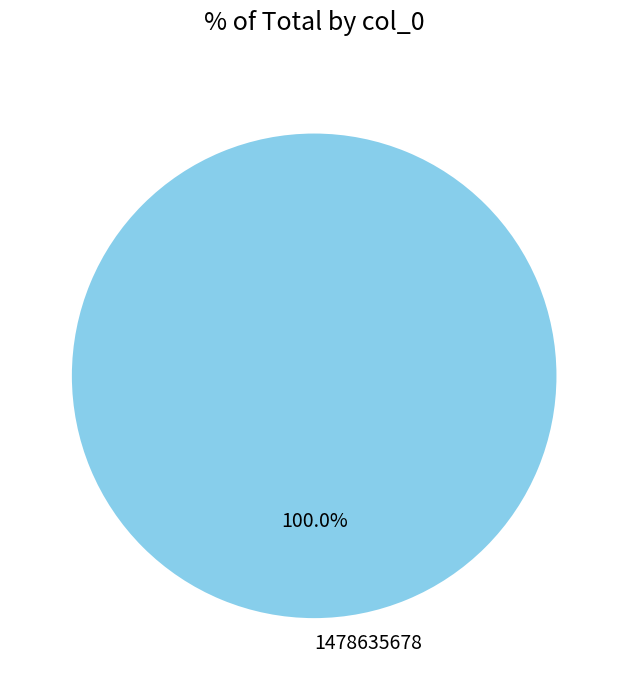

True or false: 1478635678 accounts for 89% of the total.

False